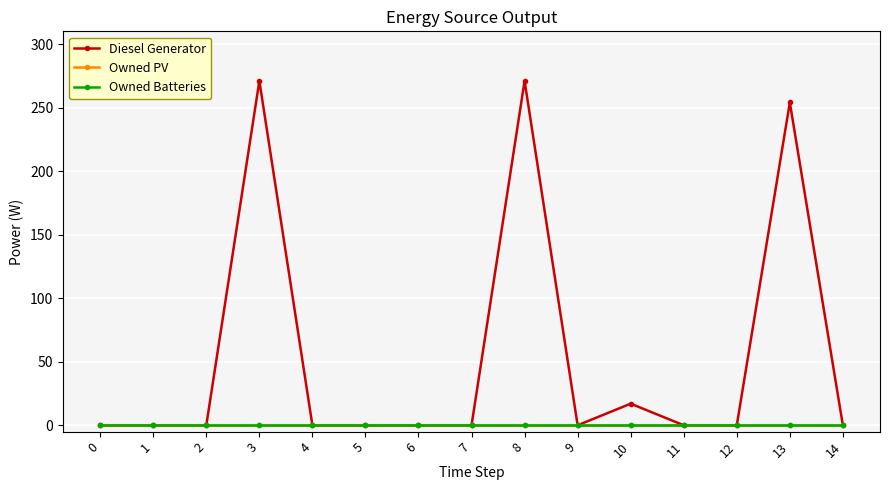

Which series changed the most between 1 and 2?

Diesel Generator